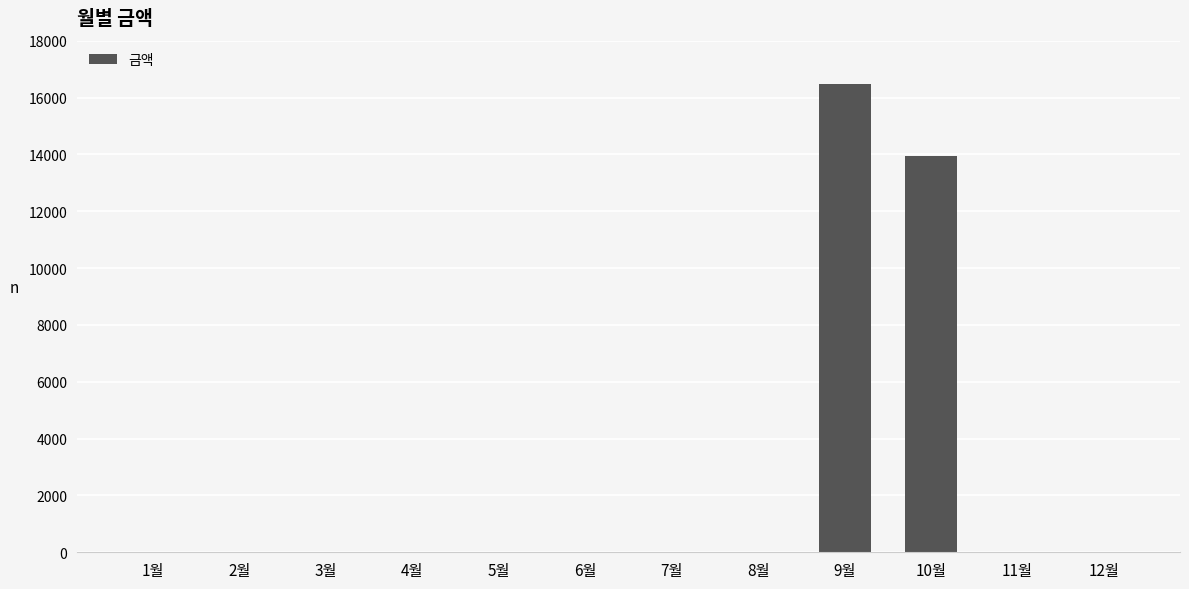

At which category does the chart reach its peak across all series?

9월